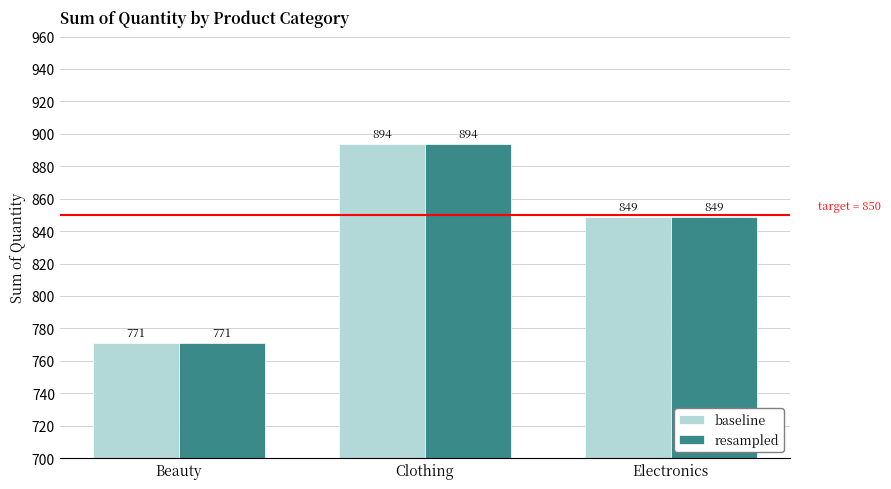

True or false: baseline has a value of 1213 at Beauty.

False